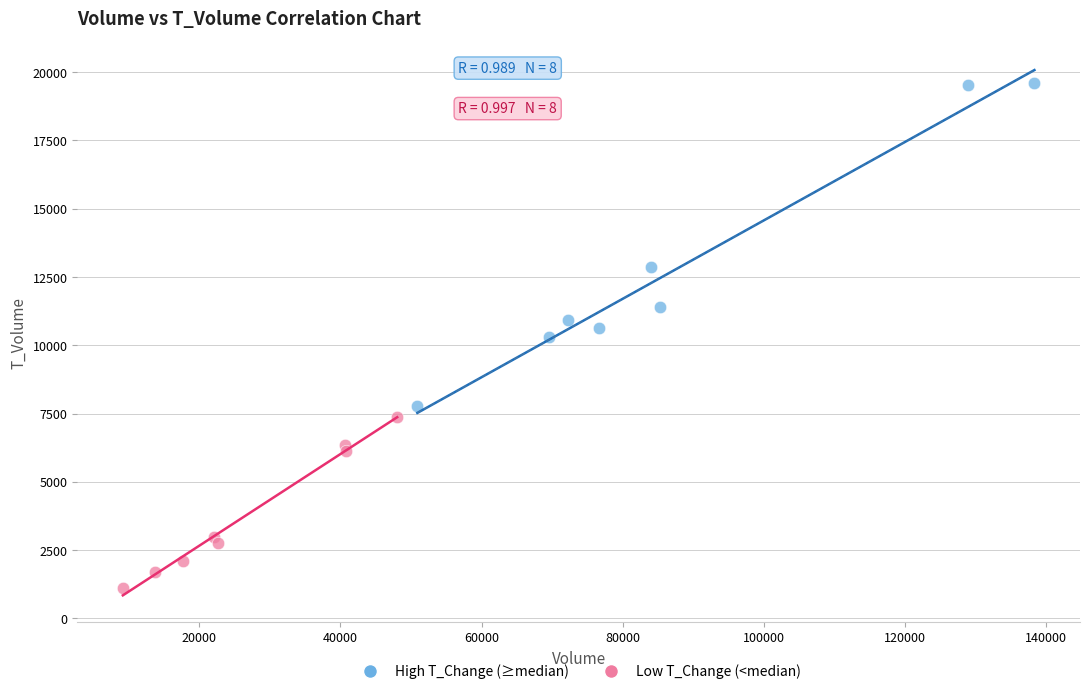

Which series has the widest spread of Y values?

High T_Change (≥median)